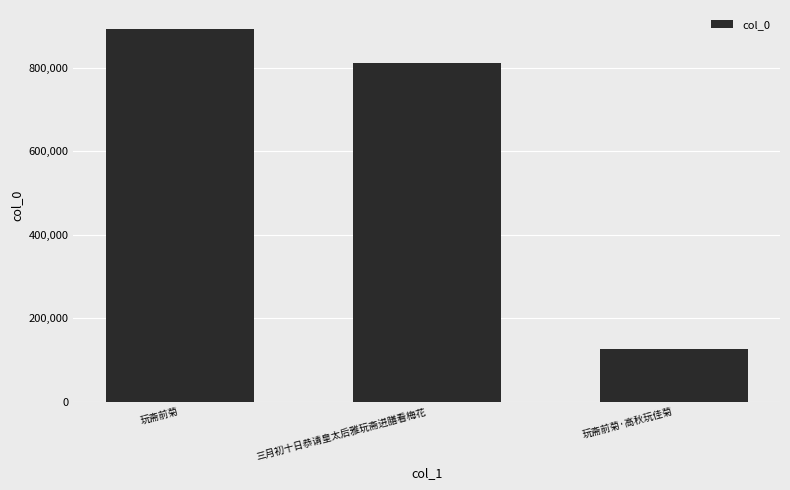

What value does the data have at 三月初十日恭请皇太后雅玩斋进膳看梅花, to the nearest 50?

809800